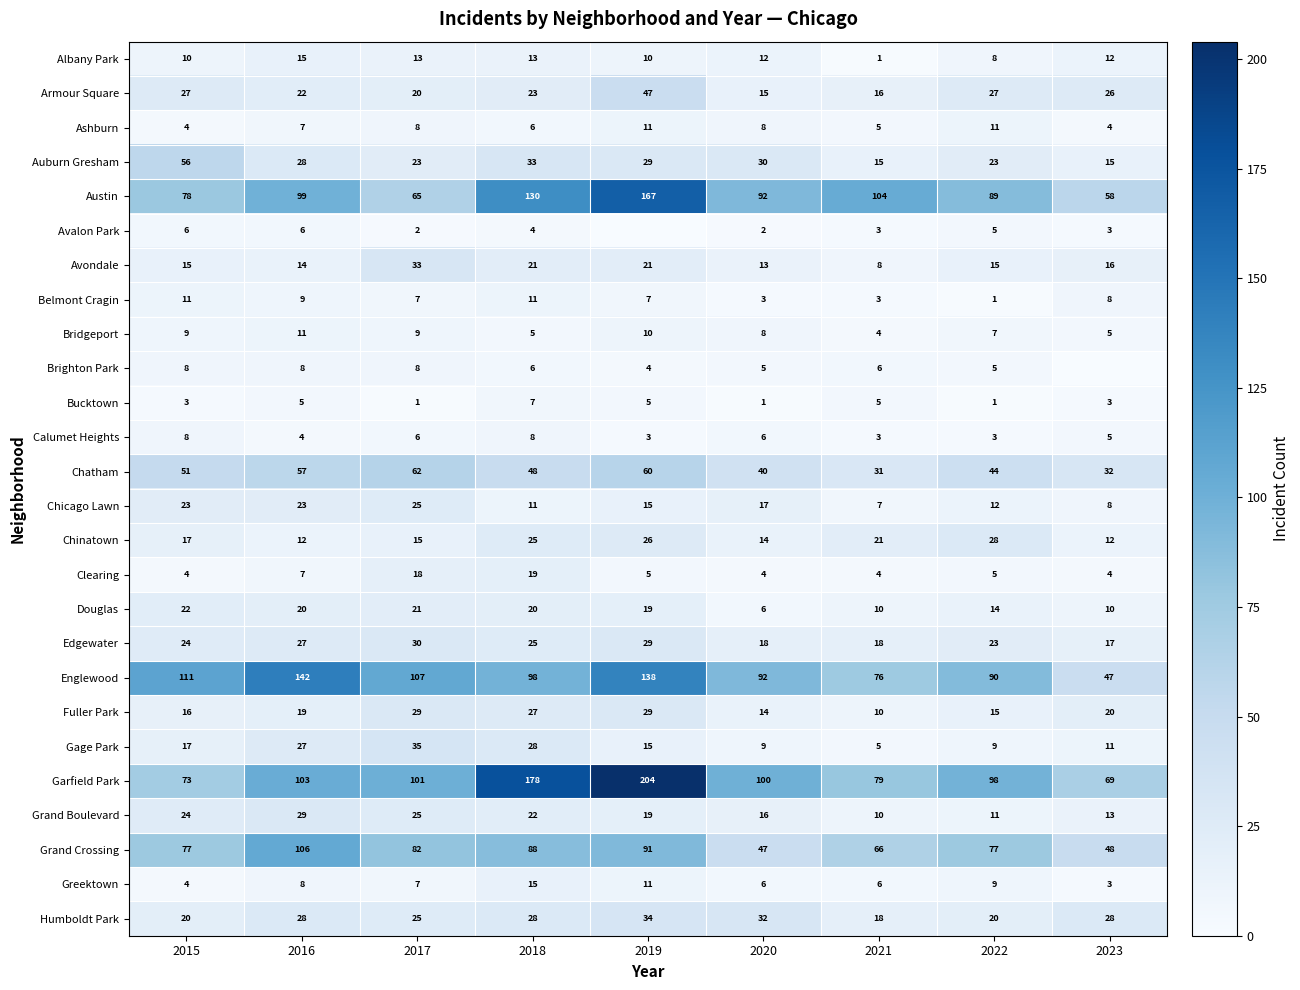

The value of Humboldt Park at 2020 is 32. True or false?

True